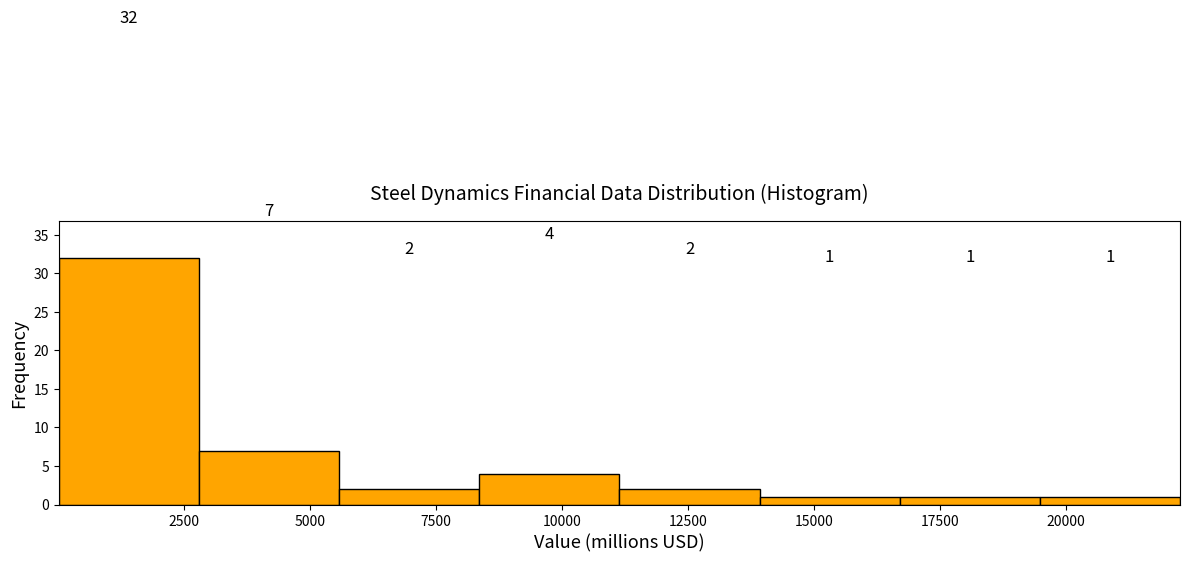

Reading left to right, list every bar in this chart as the range it spans on the x-axis followed by its height. The bar edges are not printed on the chart, so give them approximately, as read against the axis.

0 to 3000: 32
3000 to 5500: 7
5500 to 8500: 2
8500 to 11000: 4
11000 to 14000: 2
14000 to 16500: 1
16500 to 19500: 1
19500 to 22500: 1